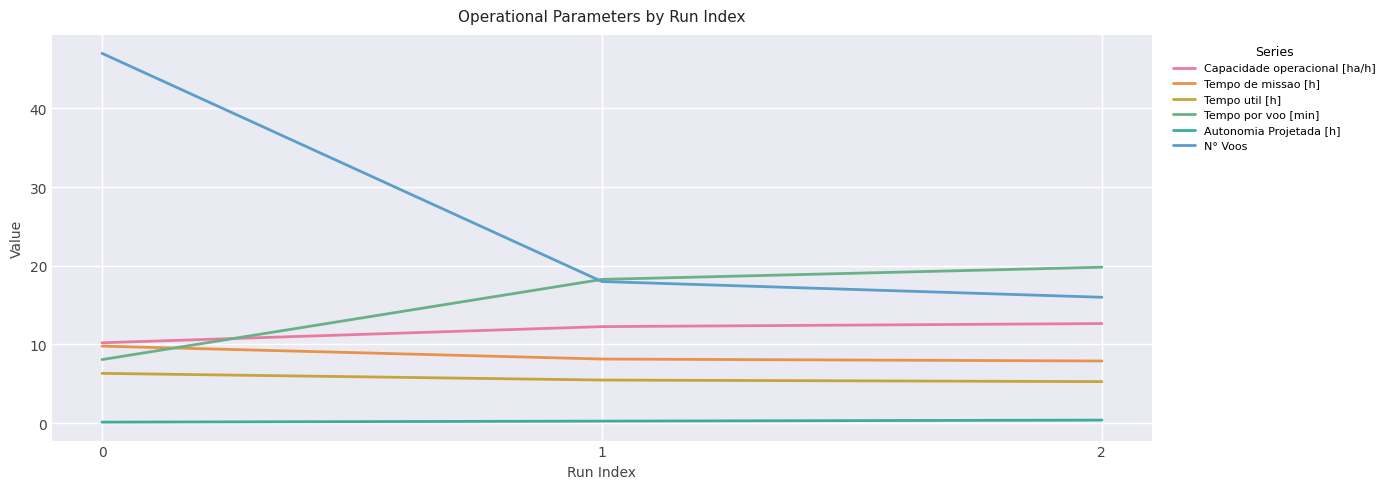

How many lines are shown in the chart?

6